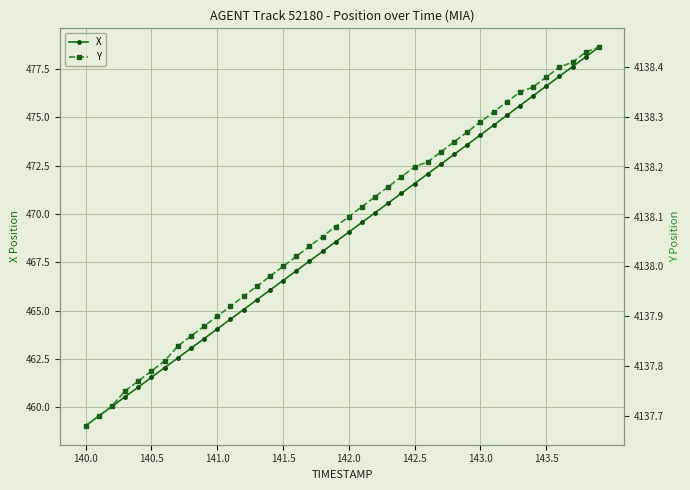

What is the label of the 1st point from the left?

140.0